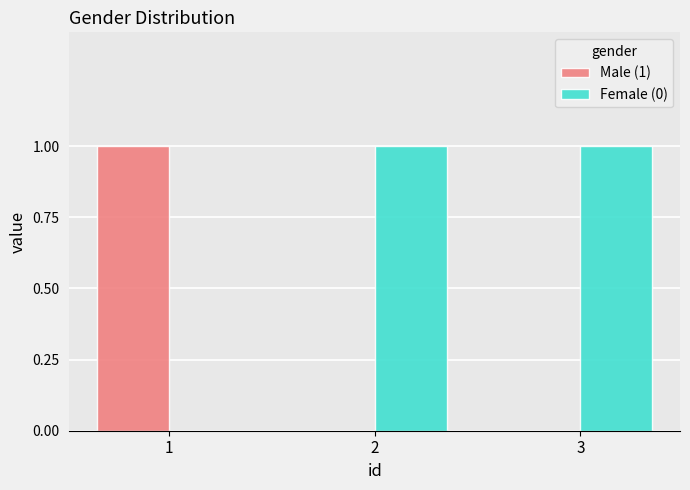

Reading left to right, what are all the values shown in this chart?

Male (1): 1	0	0
Female (0): 0	1	1